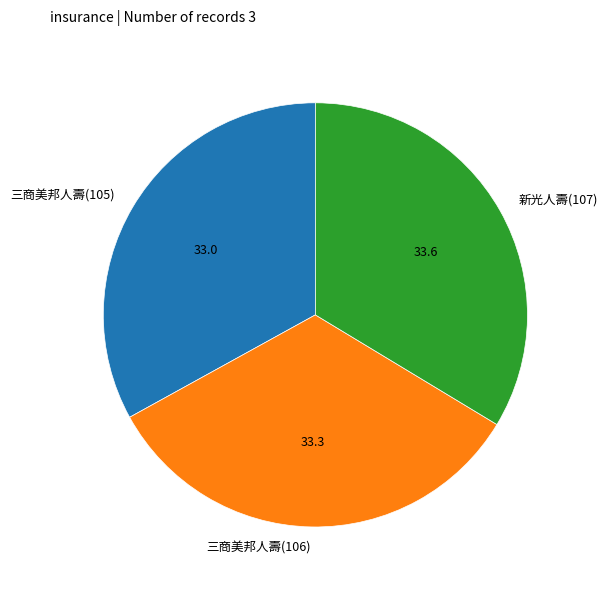

Approximately how many times larger is the value at 新光人壽(107) compared to 三商美邦人壽(105)?

1.0